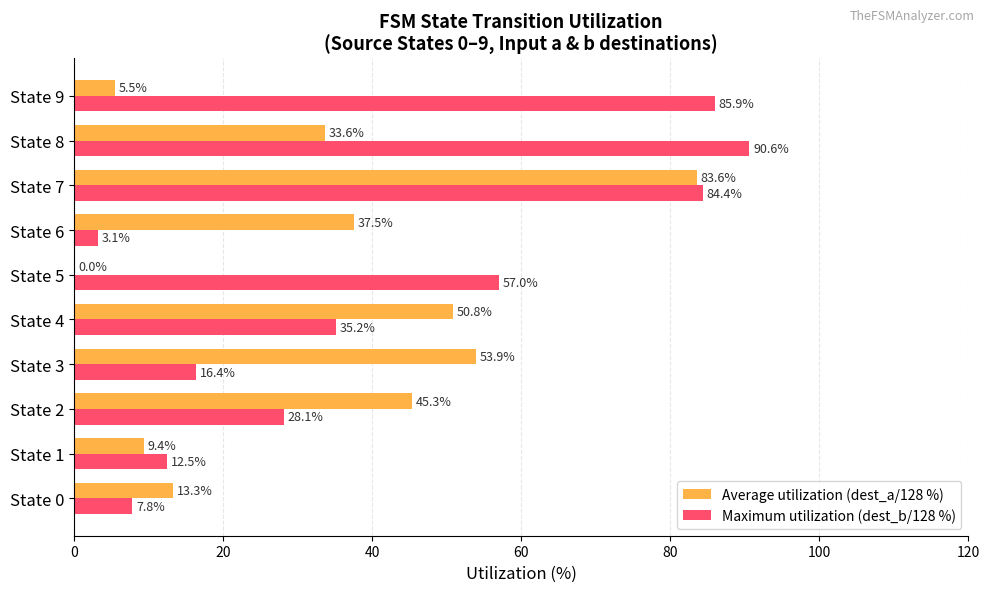

Which series changed the most between State 5 and State 9?

Maximum utilization (dest_b/128 %)